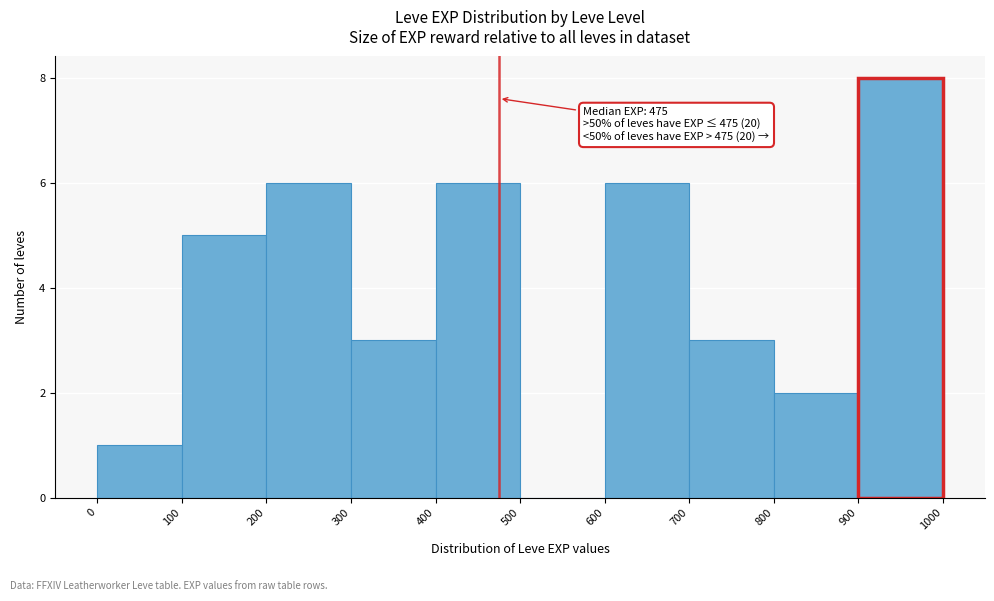

Over which range of the x-axis is the bar tallest?

900 to 1000